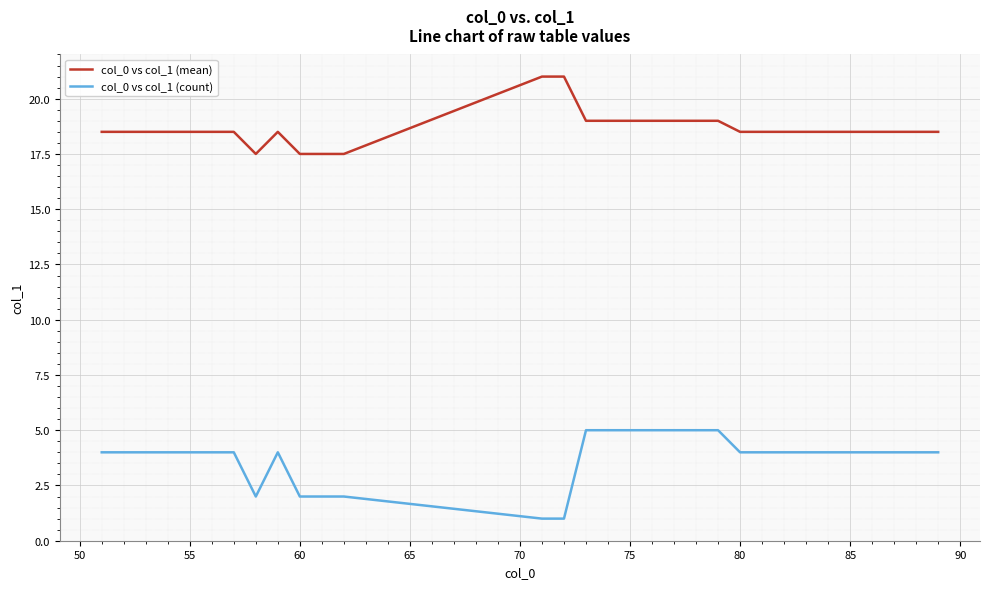

Rank the series by their average value, from highest to lowest.

col_0 vs col_1 (mean), col_0 vs col_1 (count)